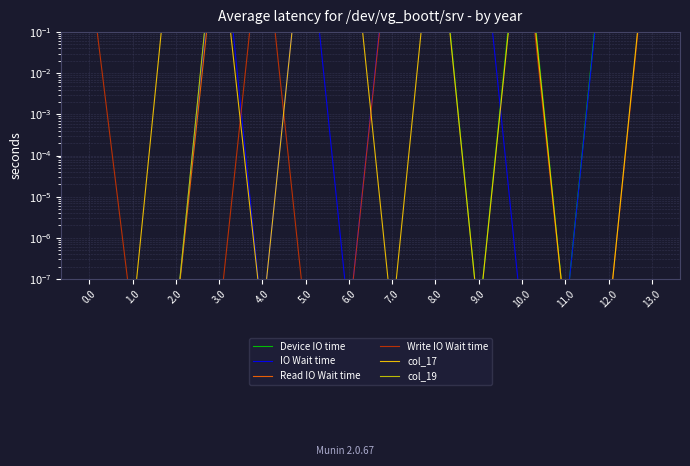

Reading right to left, extract all data points from this chart.

Device IO time: 399.7	266.7	0.0	266.7	0.0	405.7	267.7	267.7	14.0	267.7	315.7	0.0	0.0	0.0
IO Wait time: 324.3	191.3	0.0	0.0	191.3	330.3	108.3	0.0	192.3	0.0	240.3	0.0	0.0	0.0
Read IO Wait time: 162.4	318.4	318.4	29.4	29.4	457.4	24.4	319.4	319.4	319.4	72.4	0.0	0.0	0.0
Write IO Wait time: 216.8	0.0	0.0	83.8	83.8	222.8	84.8	0.0	0.0	84.8	0.0	0.0	0.0	3.8
col_17: 307.8	0.0	0.0	174.8	0.0	313.8	0.0	175.8	175.8	0.0	33.3	362.4	0.0	0.0
col_19: 173.2	329.2	329.2	329.2	329.2	468.2	35.2	193.7	35.2	81.8	378.2	0.0	0.0	0.0